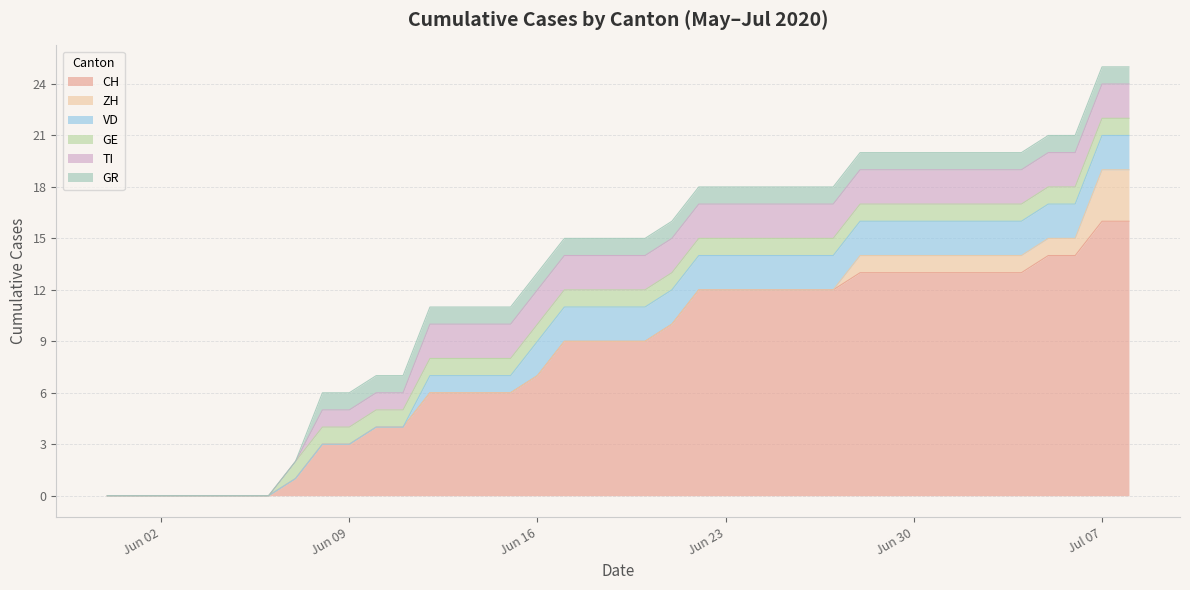

How many data points does each series have?

39